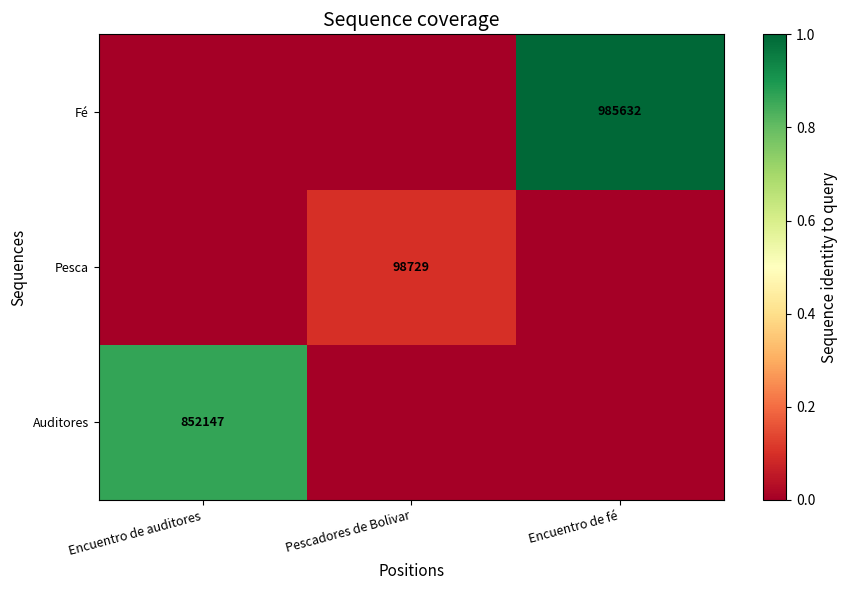

The value of Pesca at Encuentro de auditores is -0.0. True or false?

False